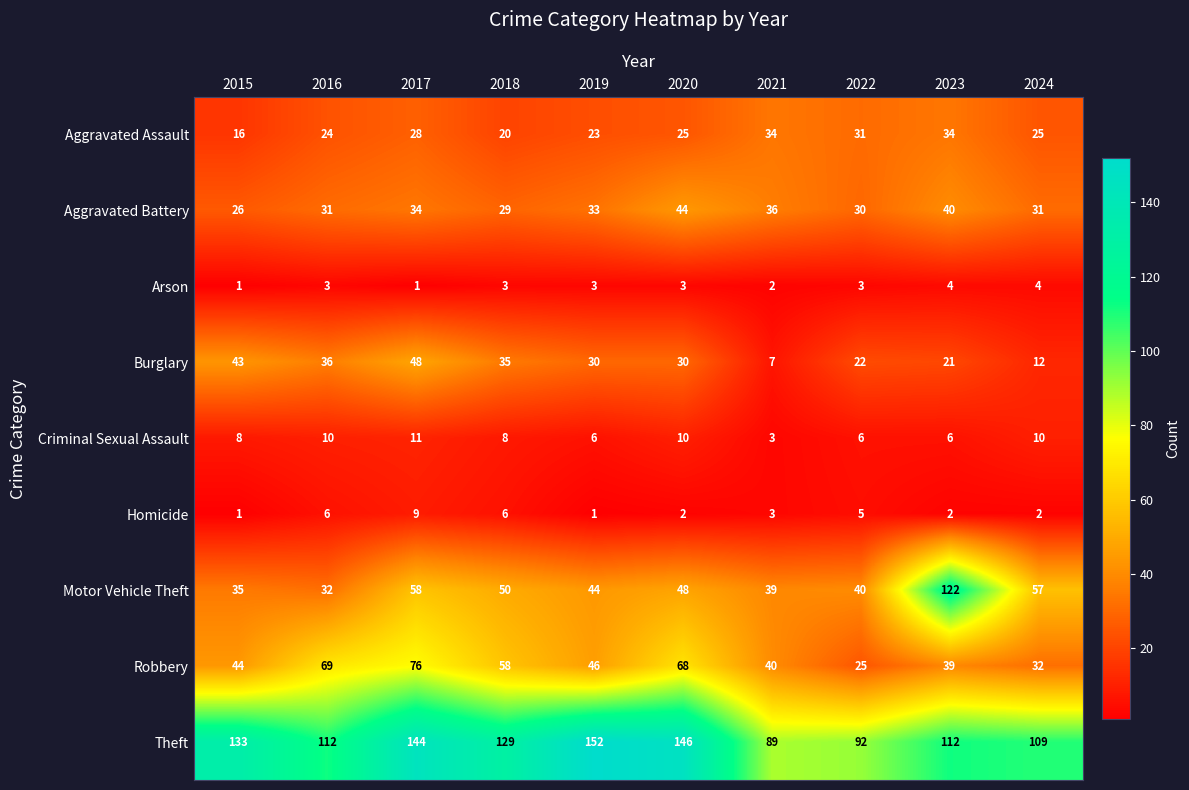

Which series changed the most between 2016 and 2022?

Robbery